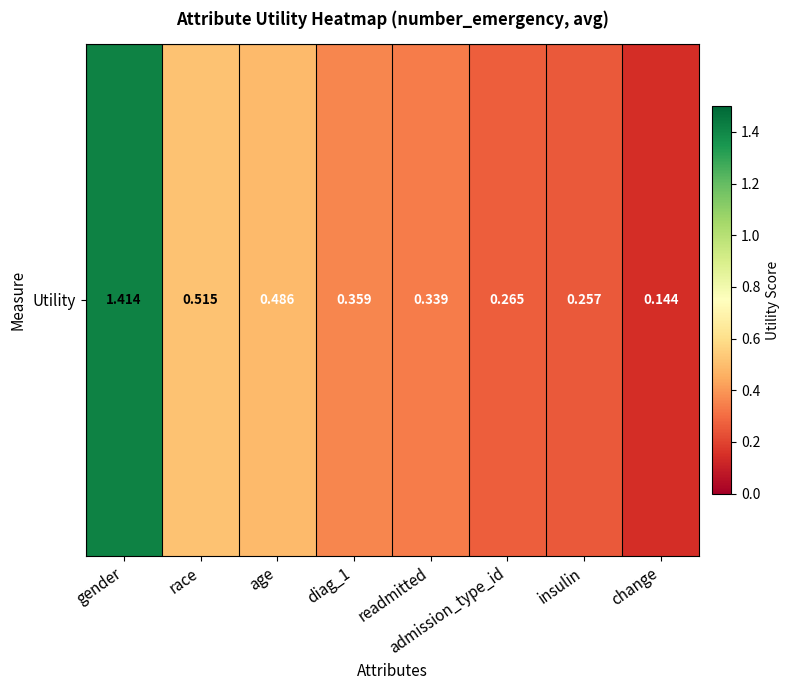

What is the average value?

0.5